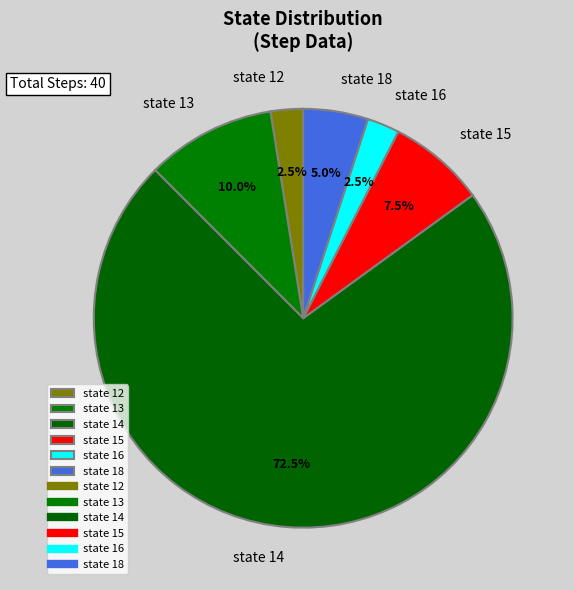

How many slices are in this pie chart?

6